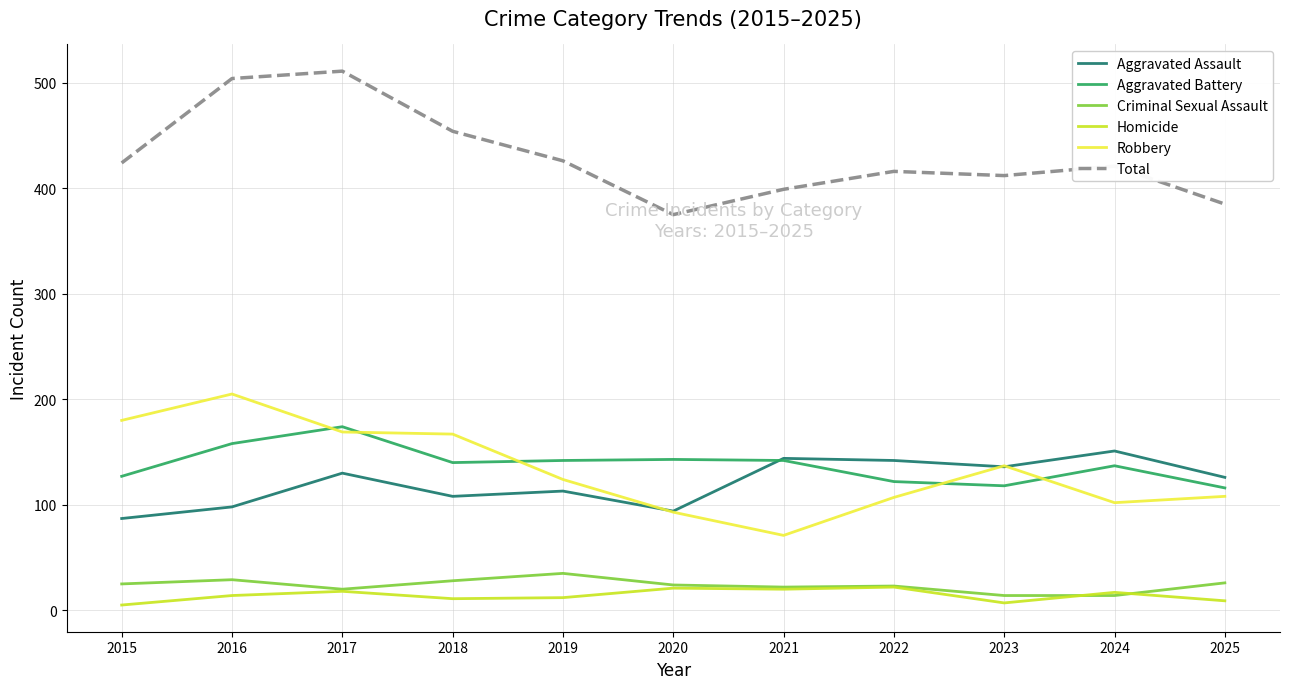

True or false: Total and Aggravated Assault cross at least once.

False